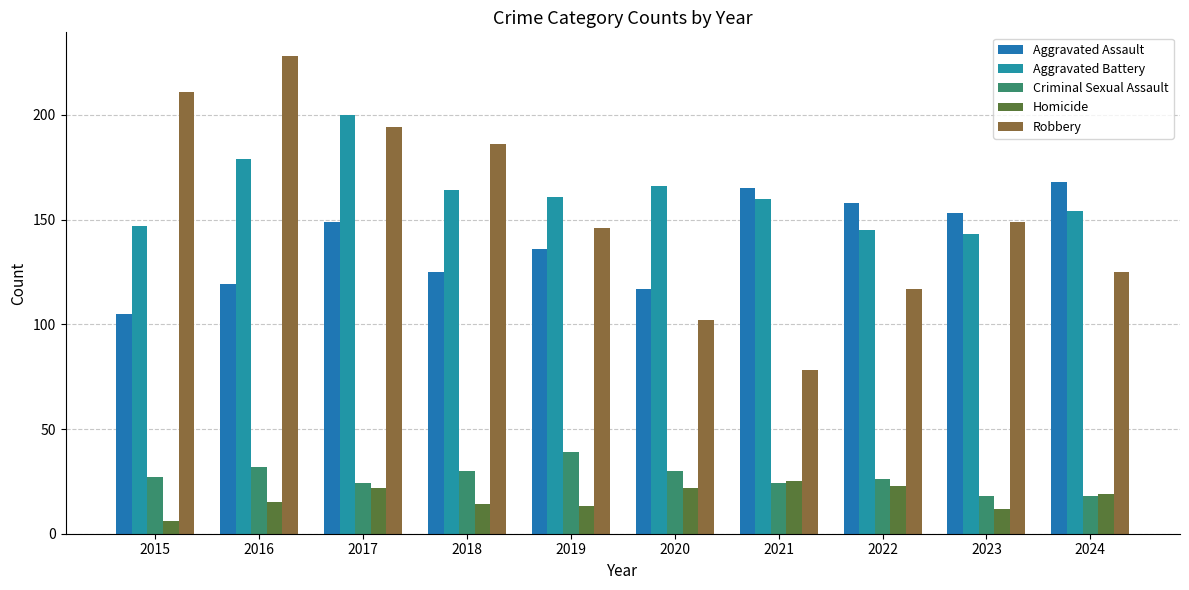

Which category has the lowest value across all series?

2015